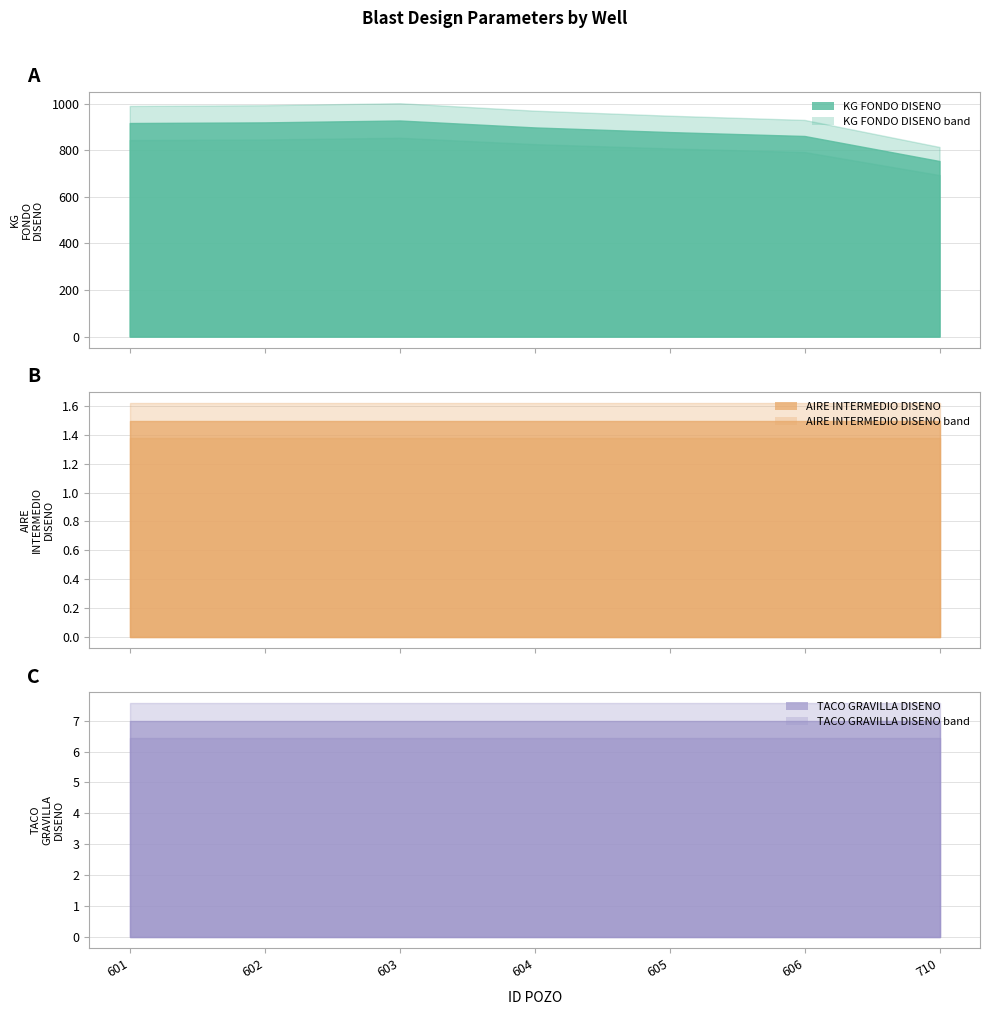

Rank the series by their maximum value, from lowest to highest.

AIRE INTERMEDIO DISENO, TACO GRAVILLA DISENO, KG FONDO DISENO